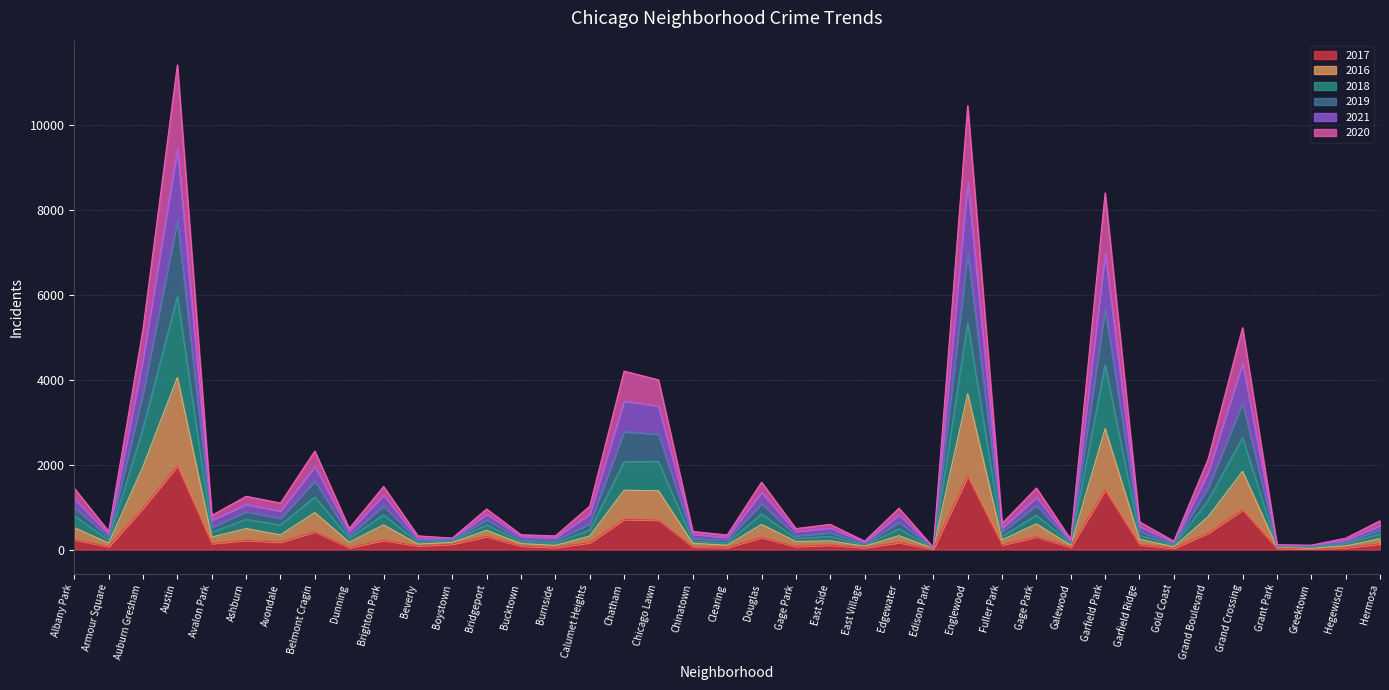

Where is 2016 nearest to the value 2040?

Auburn Gresham